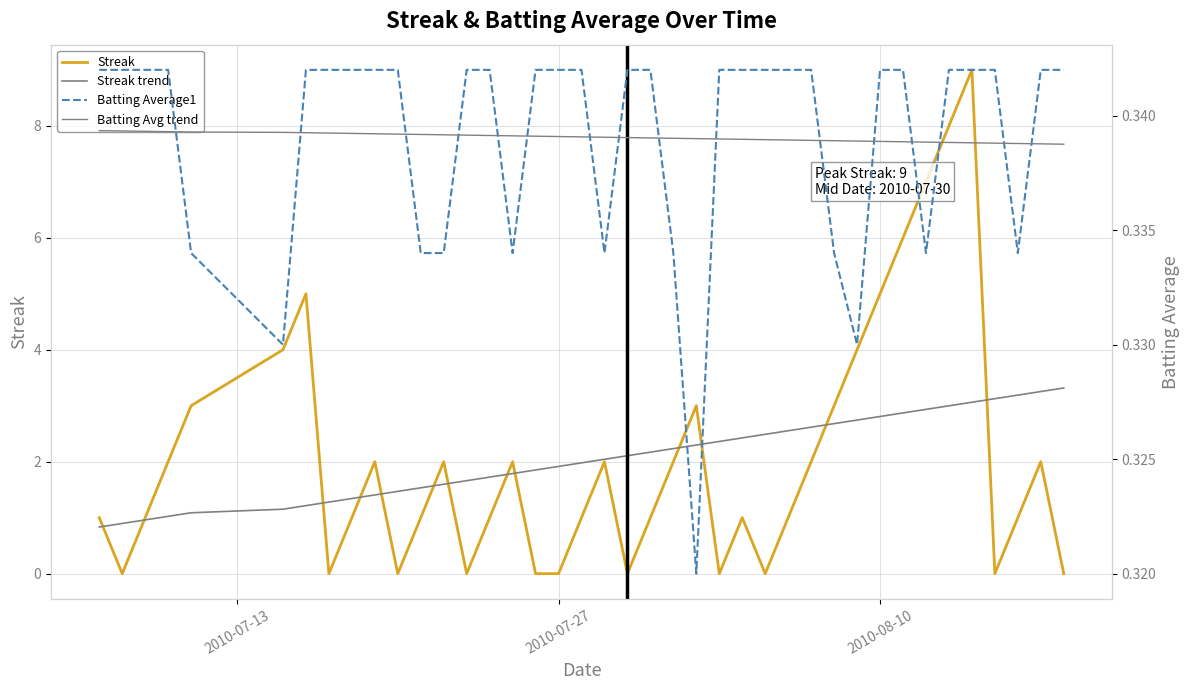

Rank the series by their maximum value, from highest to lowest.

Streak, Streak trend, Batting Average1, Batting Avg trend